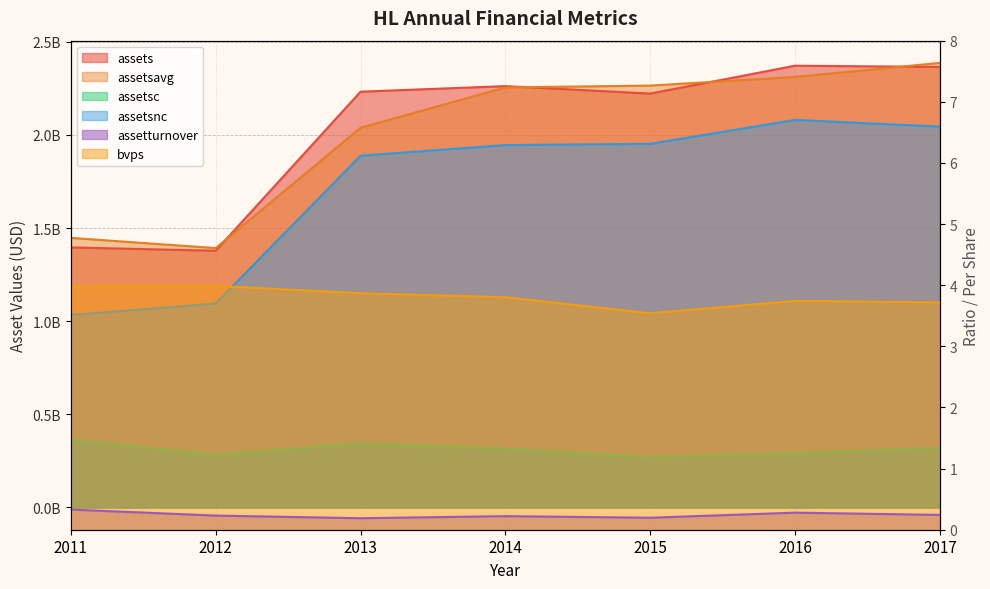

What is the difference between the highest and lowest values at 2016?

2371676999.7